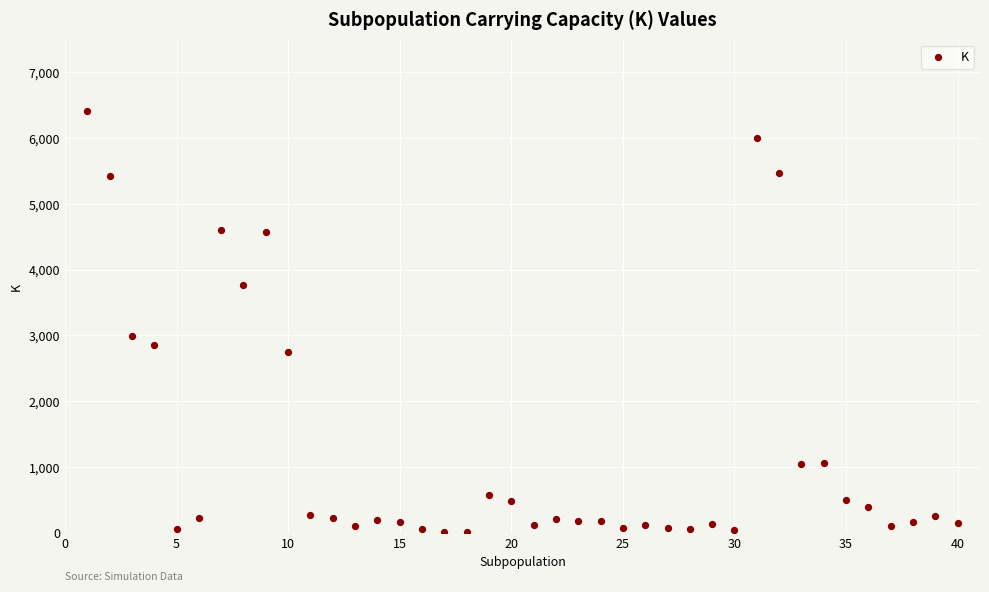

What Y value in the scatter plot is closest to 3207?

2982